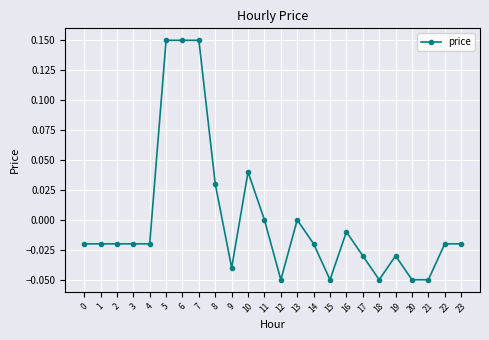

True or false: there are more than 1 points higher than both neighbors.

True